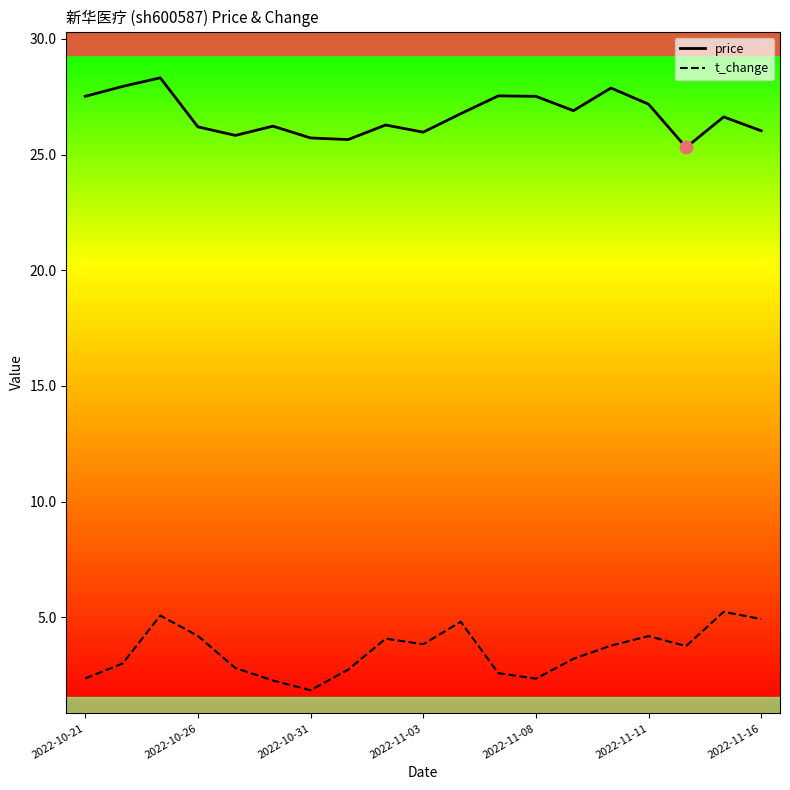

What is the difference between the maximum and minimum values in the t_change series?

3.4